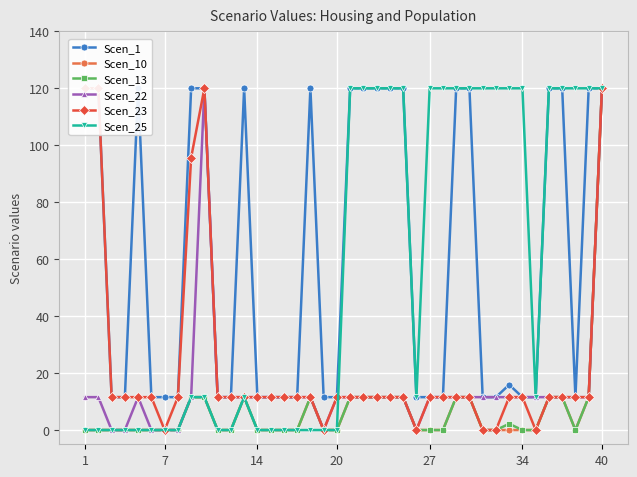

How many lines are shown in the chart?

6